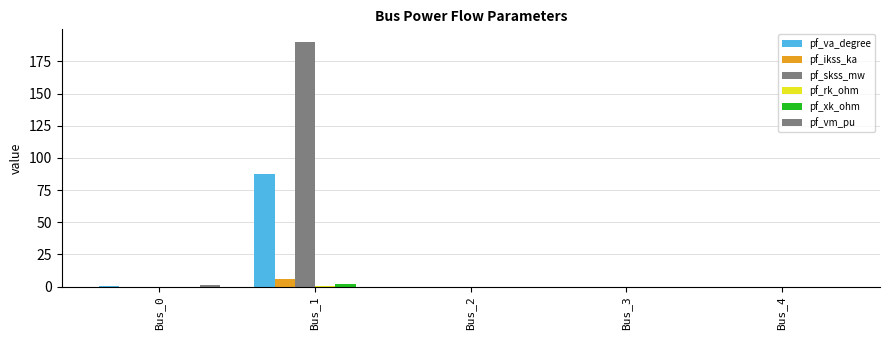

Between Bus_3 and Bus_4, which series saw the biggest shift?

pf_va_degree